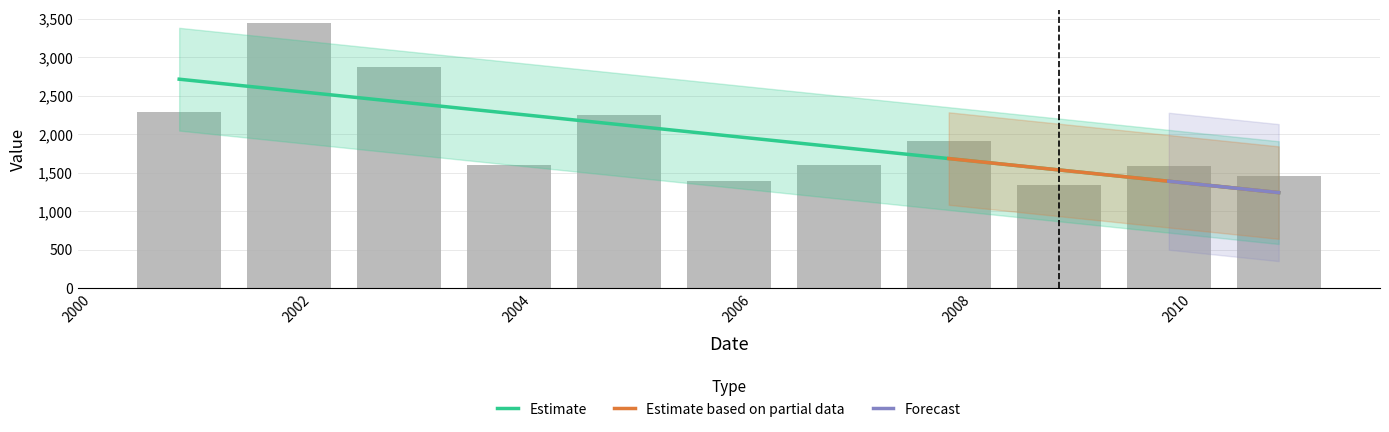

List the labels in order of value, largest first.

2001-10-15, 2002-10-15, 2000-10-15, 2004-10-15, 2007-10-15, 2003-10-15, 2006-10-15, 2009-10-15, 2010-10-15, 2005-10-15, 2008-10-15